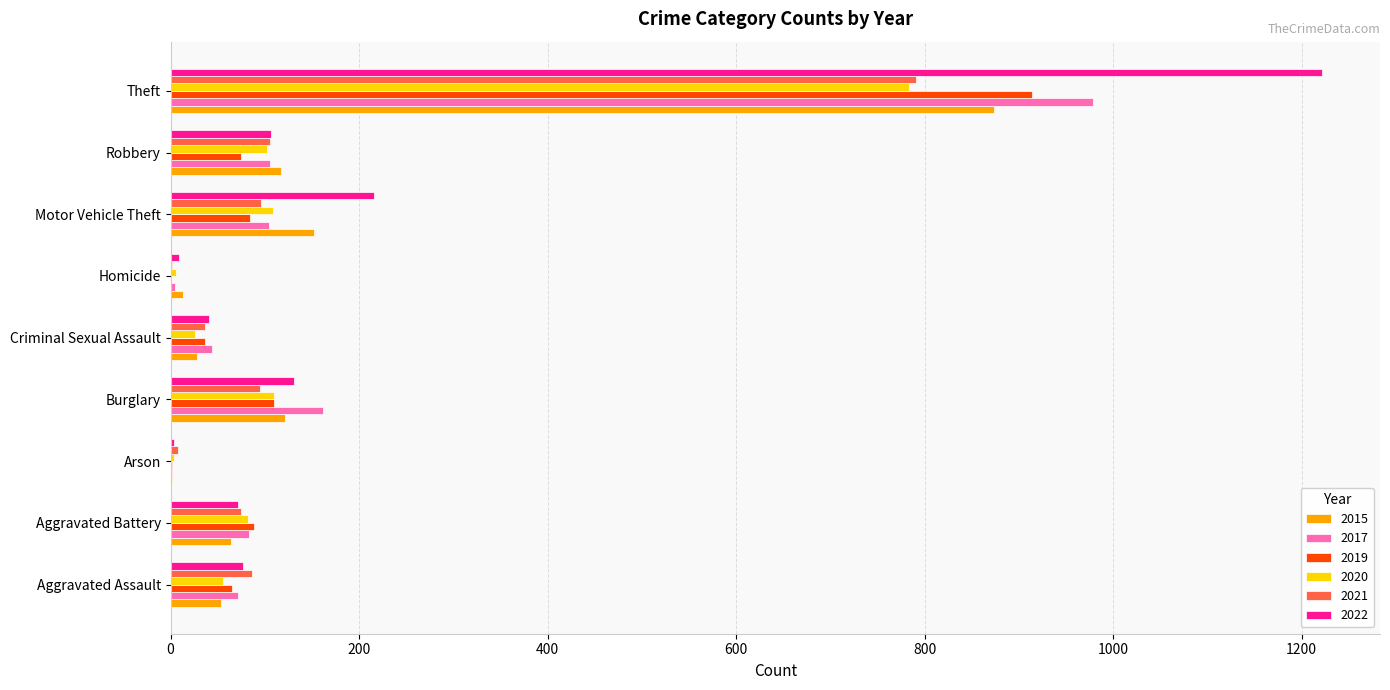

Is the value of 2017 at Aggravated Battery greater than the value of 2019 at Homicide?

Yes